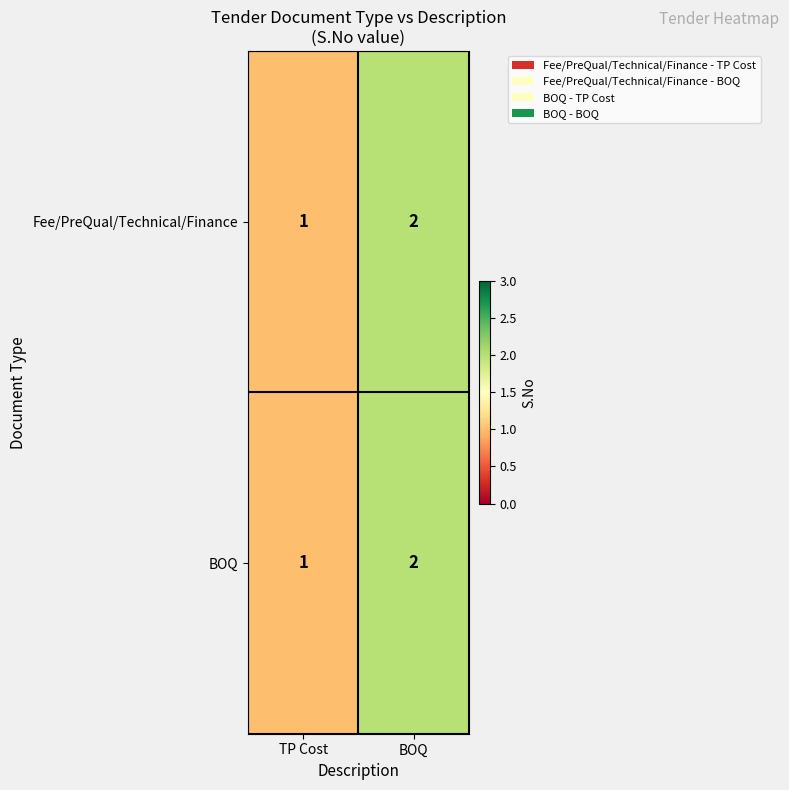

True or false: Fee/PreQual/Technical/Finance has a value of 2 at TP Cost.

False